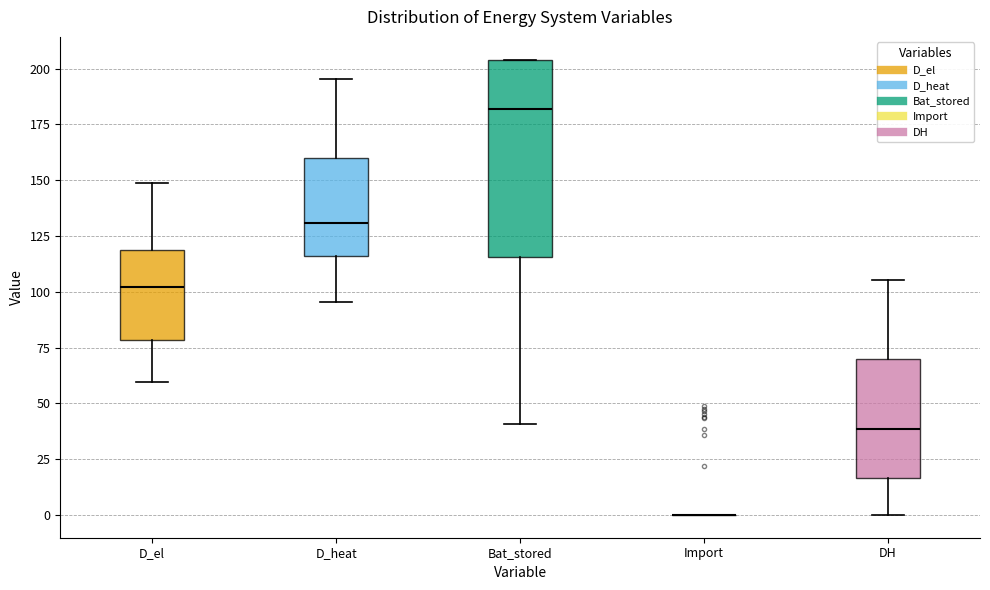

Which box is the tallest, from its lower edge to its upper edge?

Bat_stored